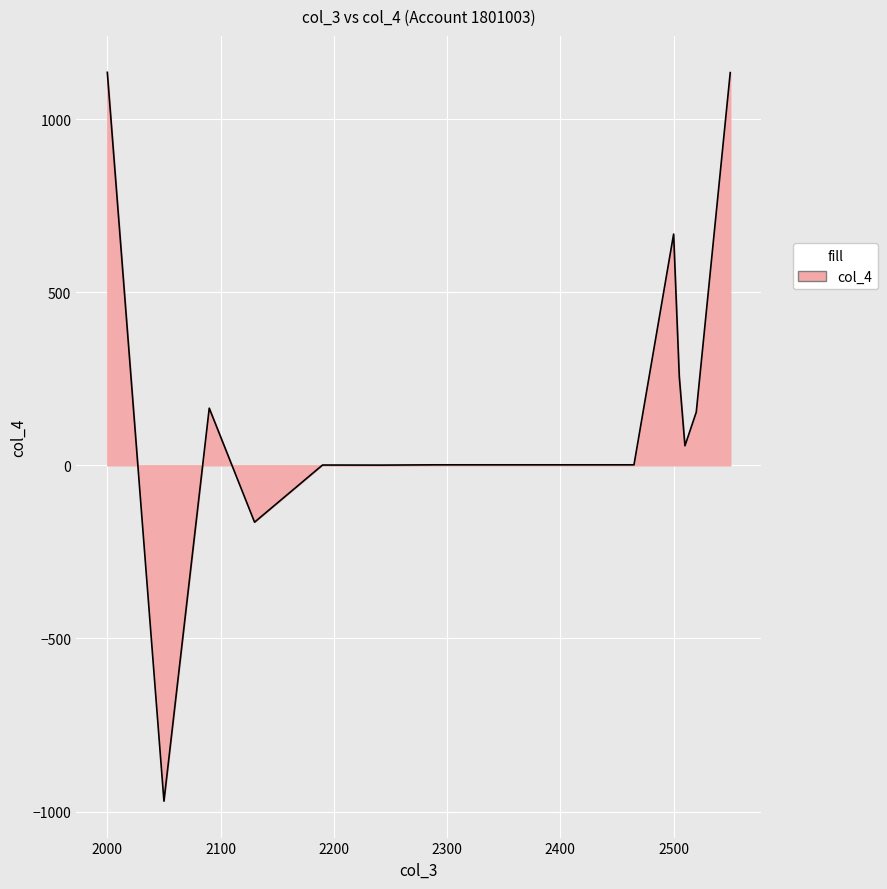

What is the difference between the maximum and minimum values?

2104.6